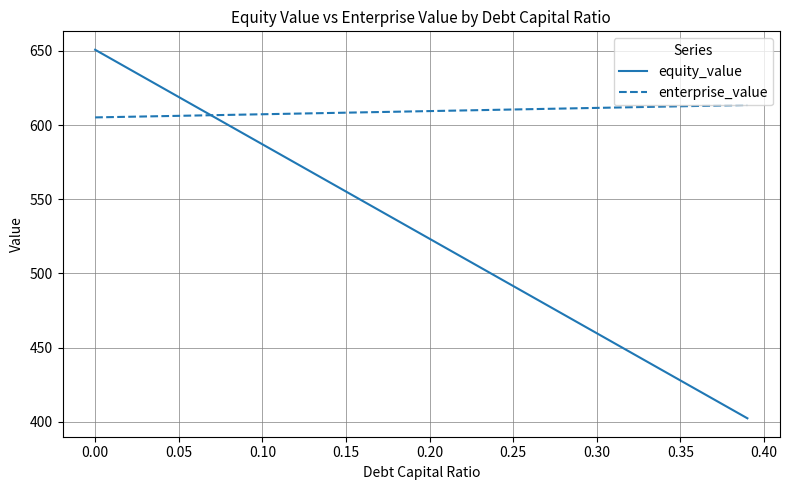

What is the smallest value displayed?

402.3